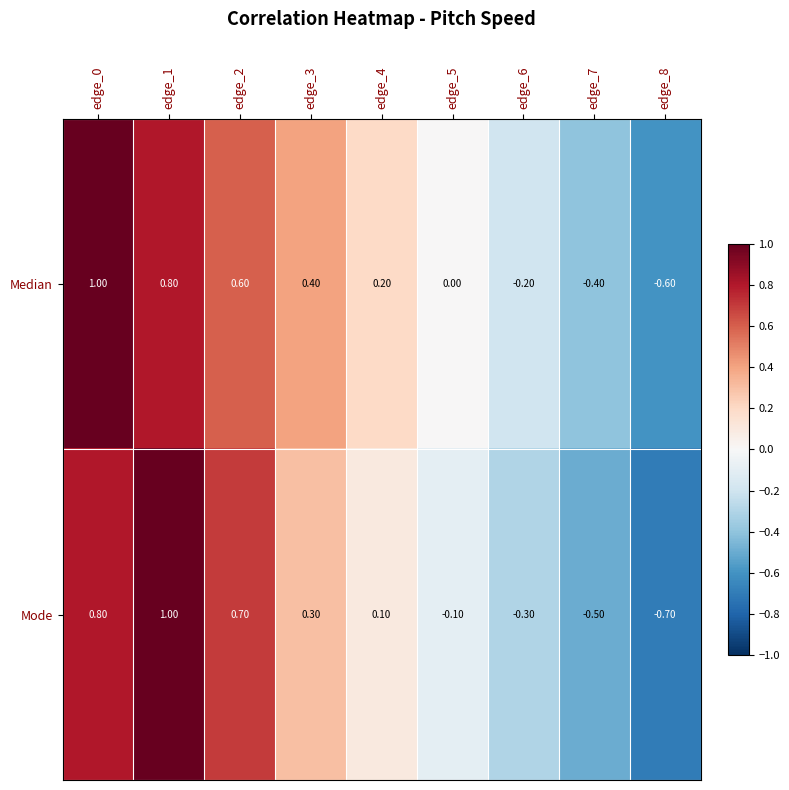

What is the difference between the maximum and second lowest values in the Mode series?

1.5